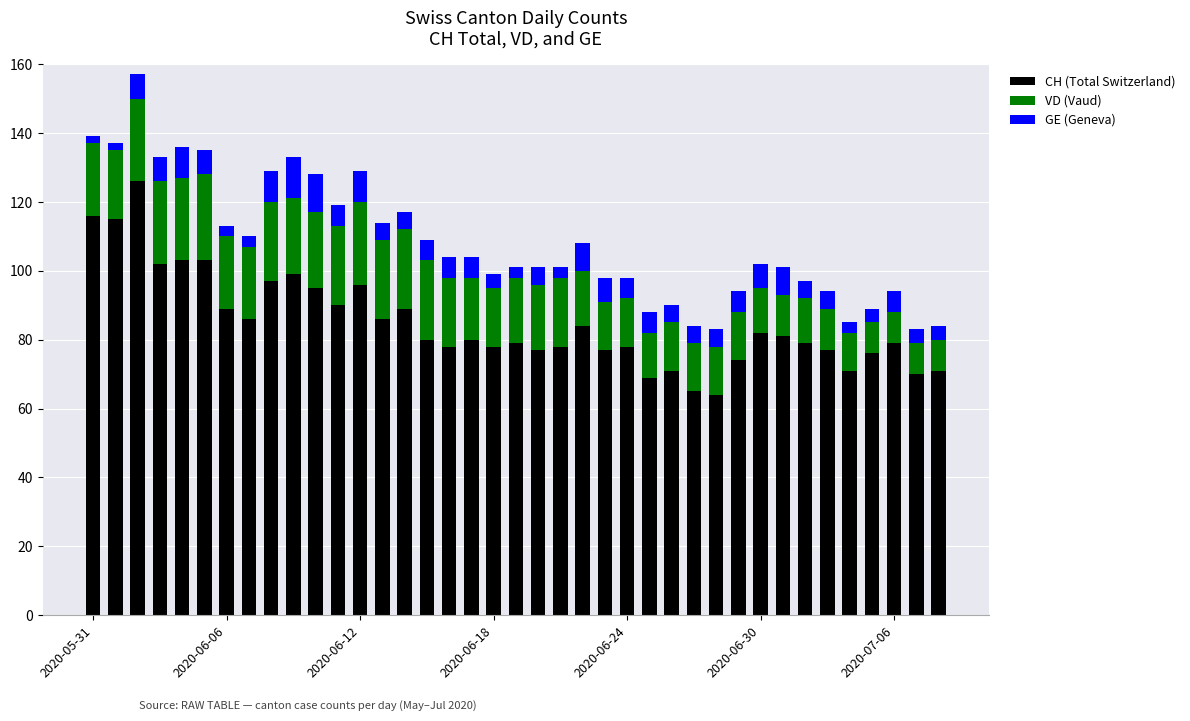

How many data points does each series have?

39